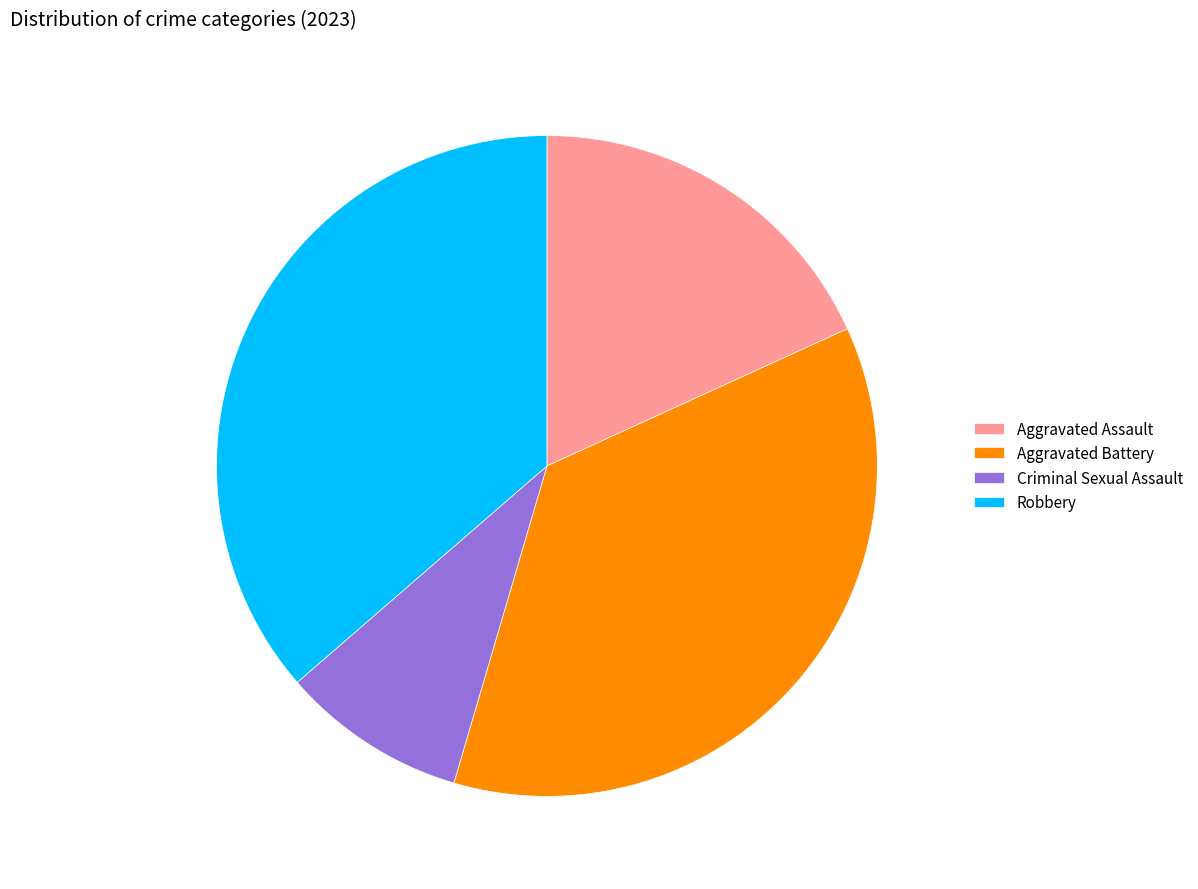

How many segments does this pie chart have?

4